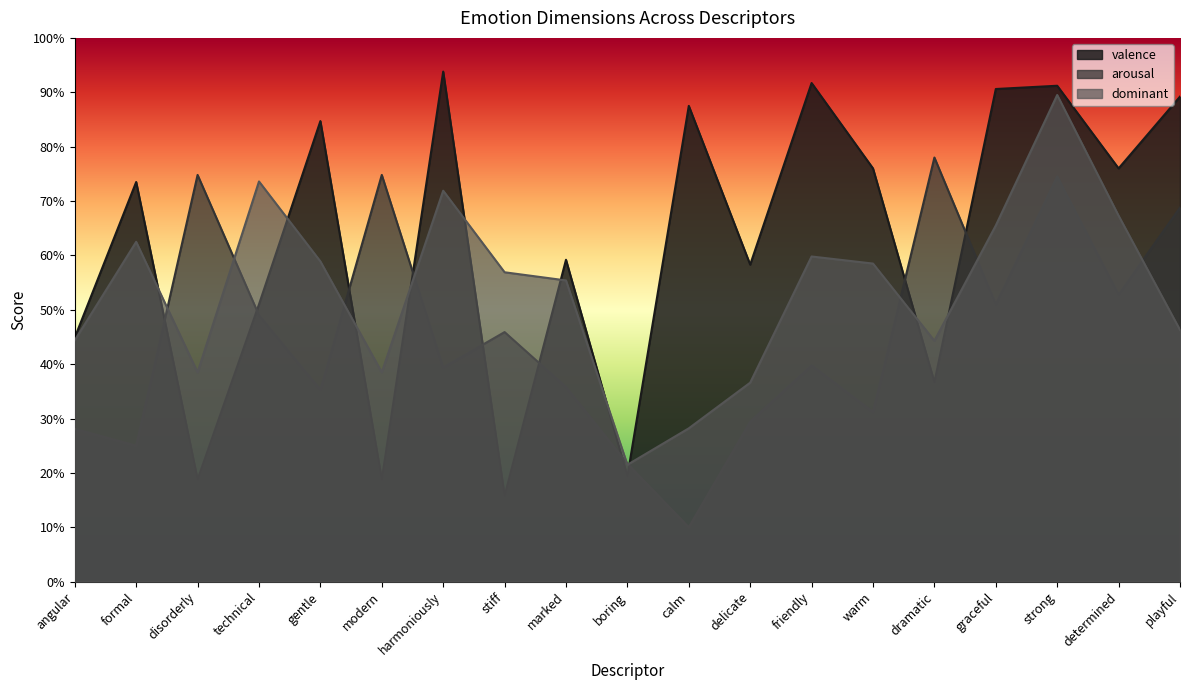

How many arousal values are between 0 and 1?

19